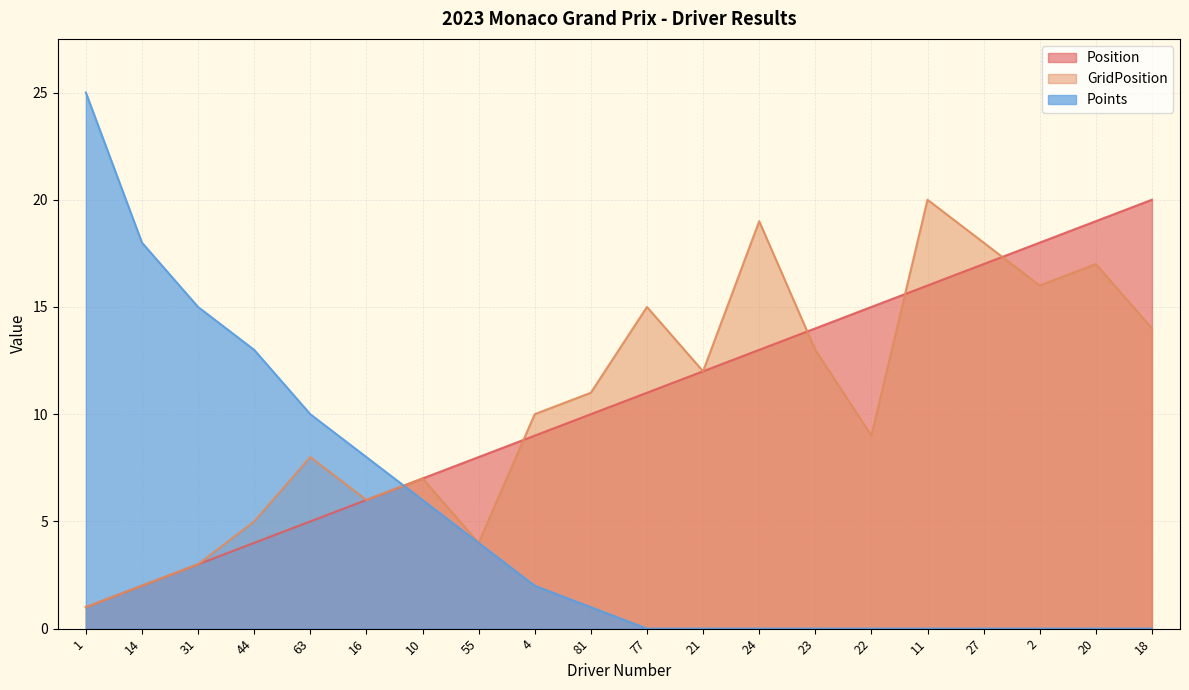

What is the label of the 10th point from the right?

77